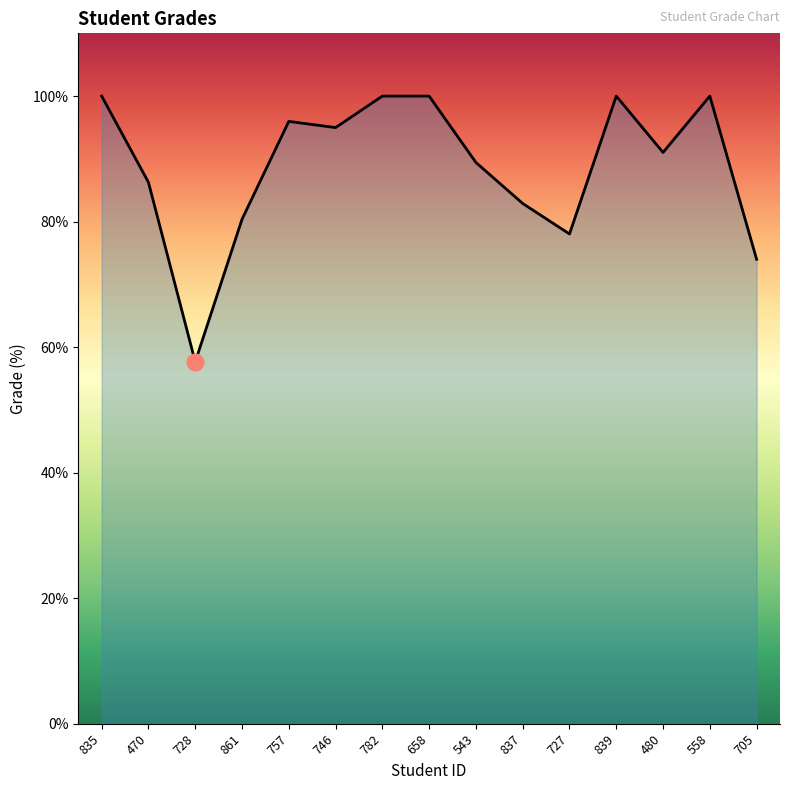

Which label corresponds to the smallest value in the chart?

728